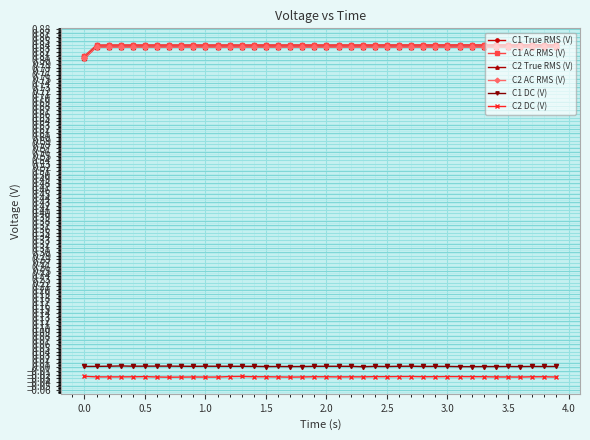

True or false: C2 DC (V) and C1 AC RMS (V) intersect in this chart.

False